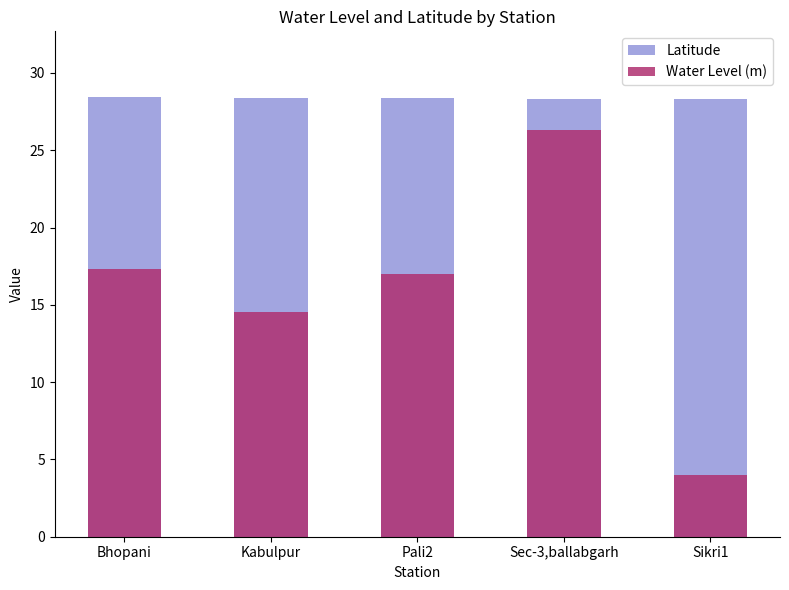

Reading left to right, list all the values displayed in this chart.

Latitude: 28.4	28.4	28.4	28.3	28.3
Water Level (m): 17.4	14.5	17.0	26.3	4.0